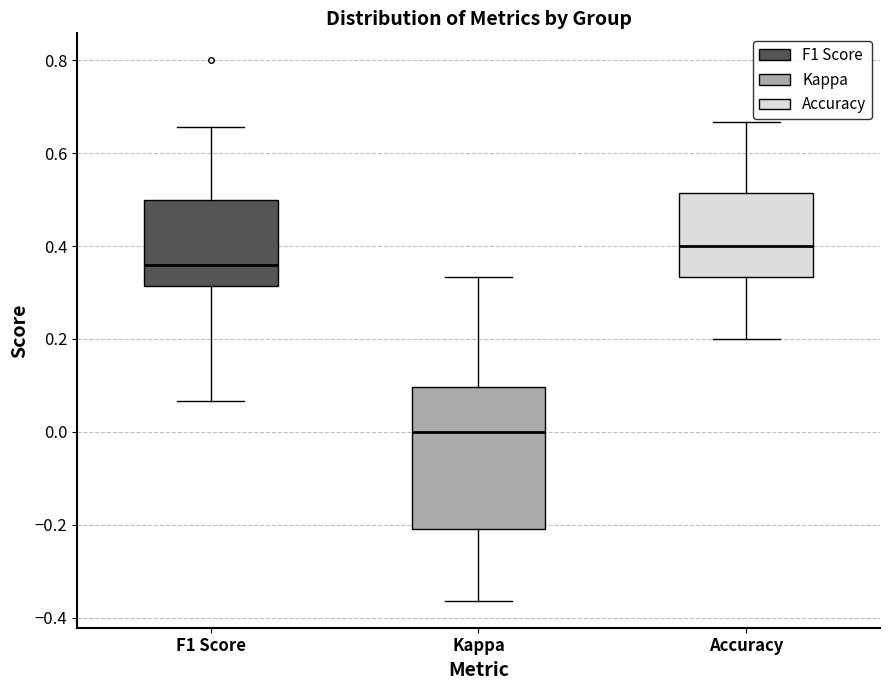

Reading left to right, transcribe this box plot: for each box, give where its median line is, the range the box spans, and where its two whiskers end, as read against the y-axis. The values are not printed on the chart, so give them approximately, as read against the axis.

F1 Score: median 0.36, box 0.32 to 0.50, whiskers 0.06 to 0.66
Kappa: median 0.00, box -0.20 to 0.10, whiskers -0.36 to 0.34
Accuracy: median 0.40, box 0.34 to 0.52, whiskers 0.20 to 0.66